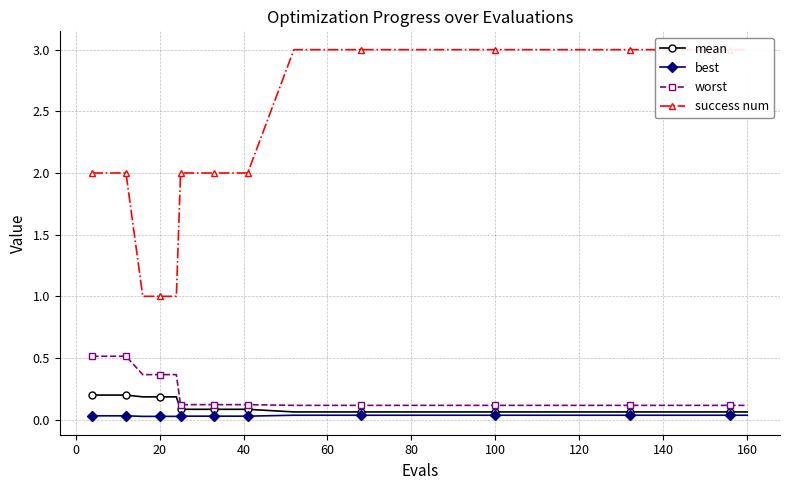

True or false: best and worst cross at least once.

False